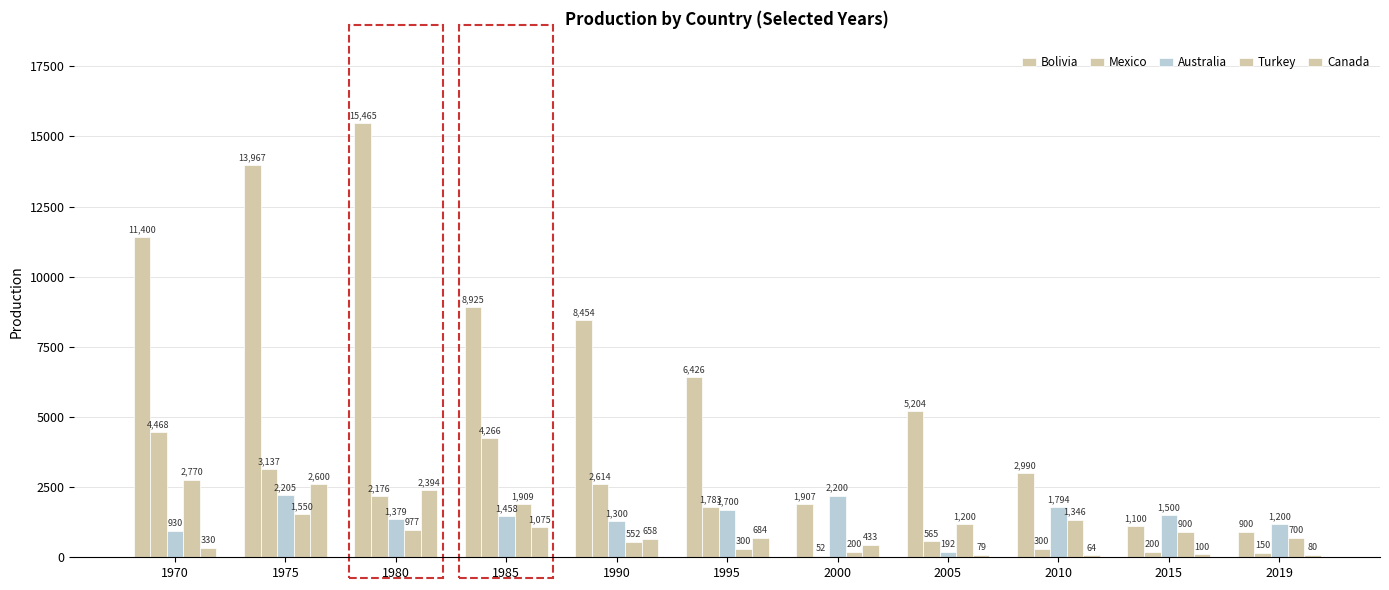

Are the bars horizontal?

No